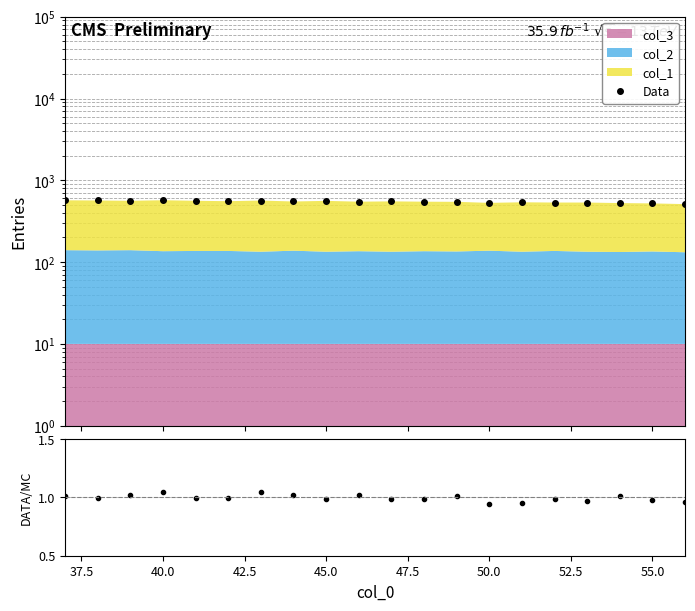

What is the total value across all series at 45.0?

563.0